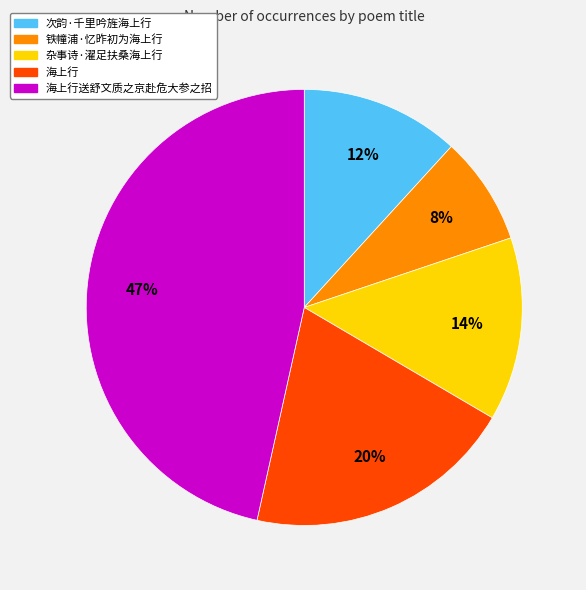

Do 次韵·千里吟旌海上行 and 海上行 together represent more than half of the pie?

No